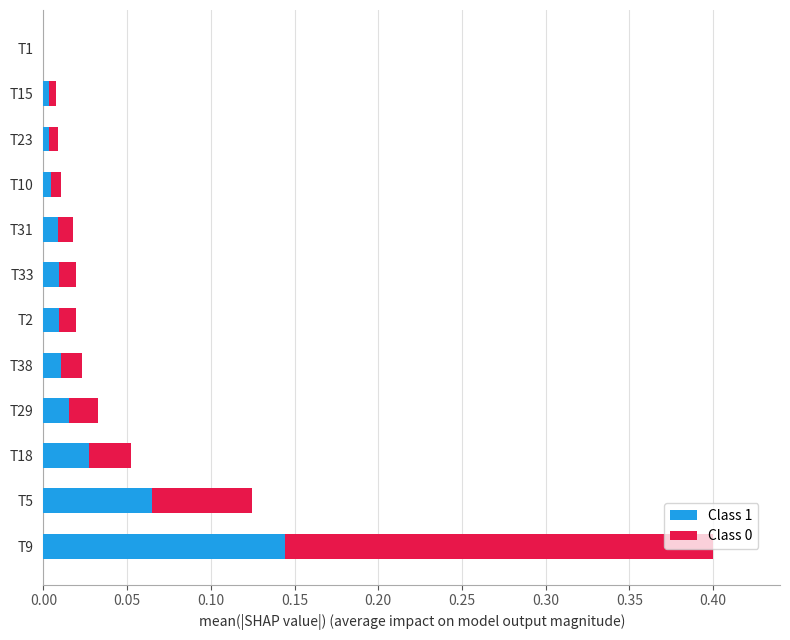

At which category is the sum across all series the highest?

T9